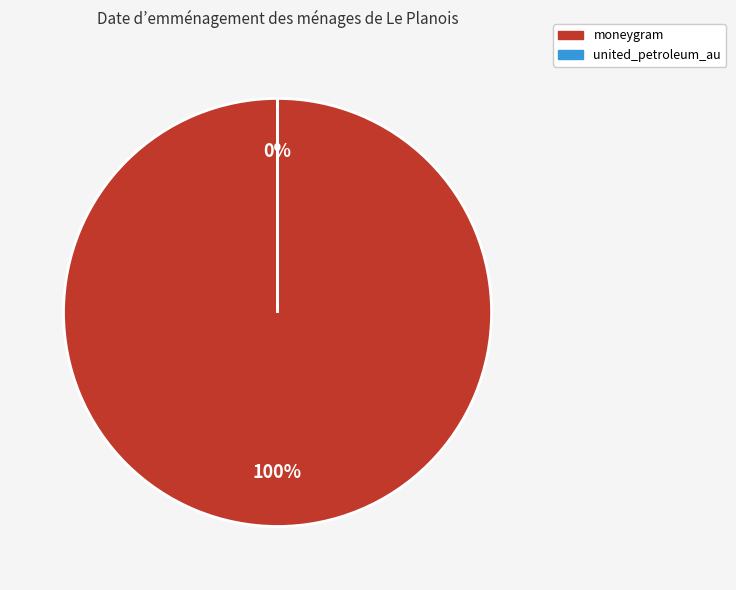

The united_petroleum_au slice represents 0% of the pie. True or false?

True